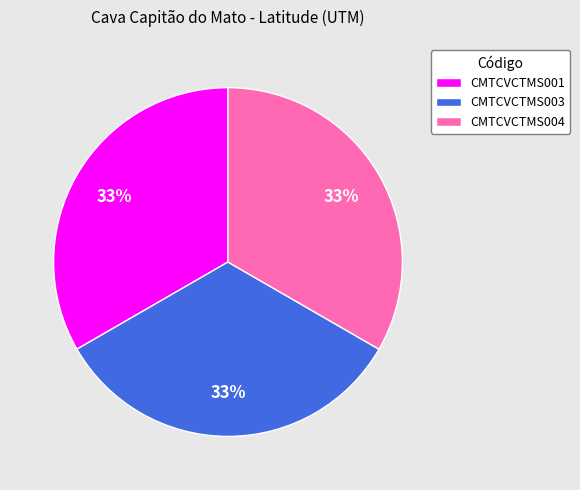

Is there any slice that represents more than half of the pie?

No